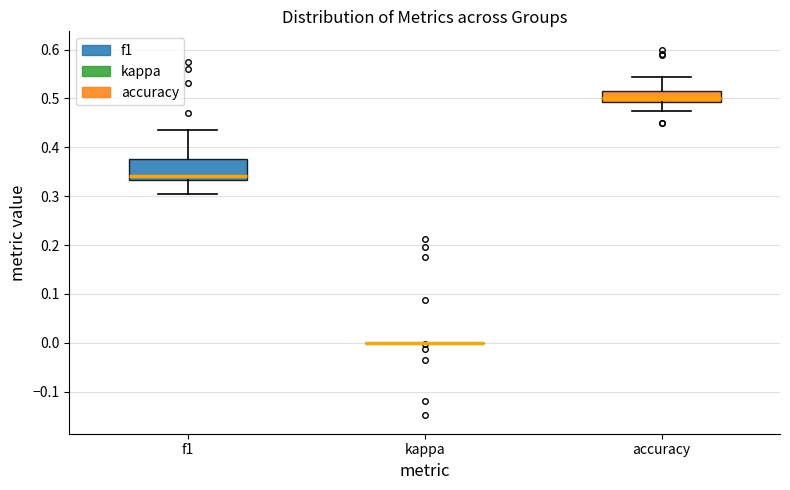

Reading left to right, transcribe this box plot: for each box, give where its median line is, the range the box spans, and where its two whiskers end, as read against the y-axis. The values are not printed on the chart, so give them approximately, as read against the axis.

f1: median 0.34, box 0.33 to 0.38, whiskers 0.30 to 0.44
kappa: box collapsed to a line at 0.00, whiskers 0.00 to 0.00
accuracy: median 0.50, box 0.49 to 0.52, whiskers 0.47 to 0.54